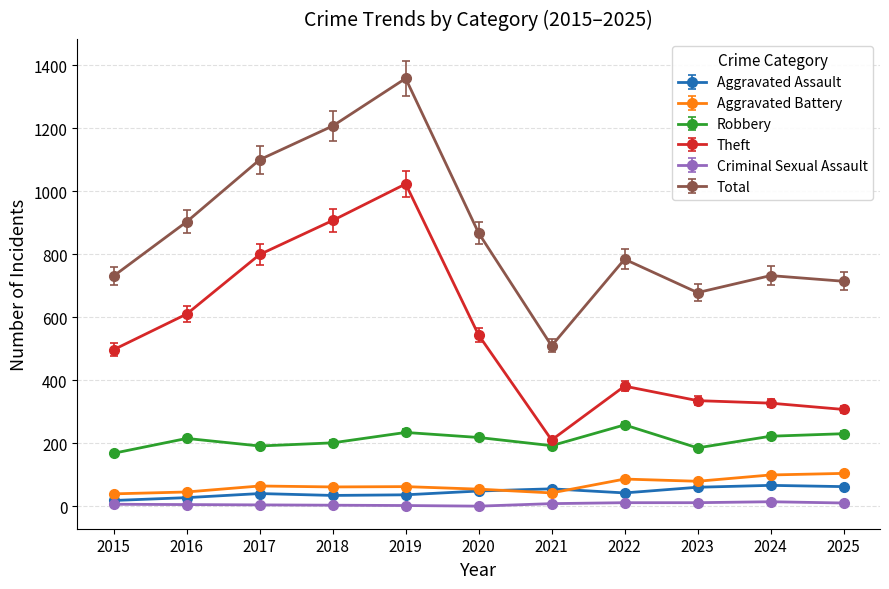

True or false: Robbery and Criminal Sexual Assault cross at least once.

False